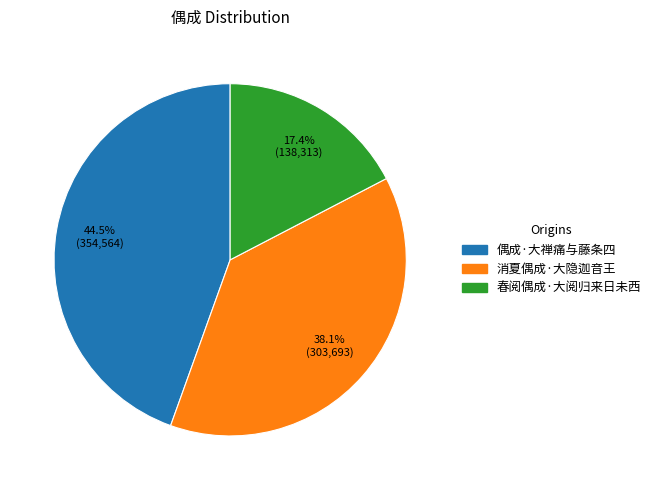

What percentage do 偶成·大禅痛与藤条四 and 春阅偶成·大阅归来日未西 together represent?

61.9%